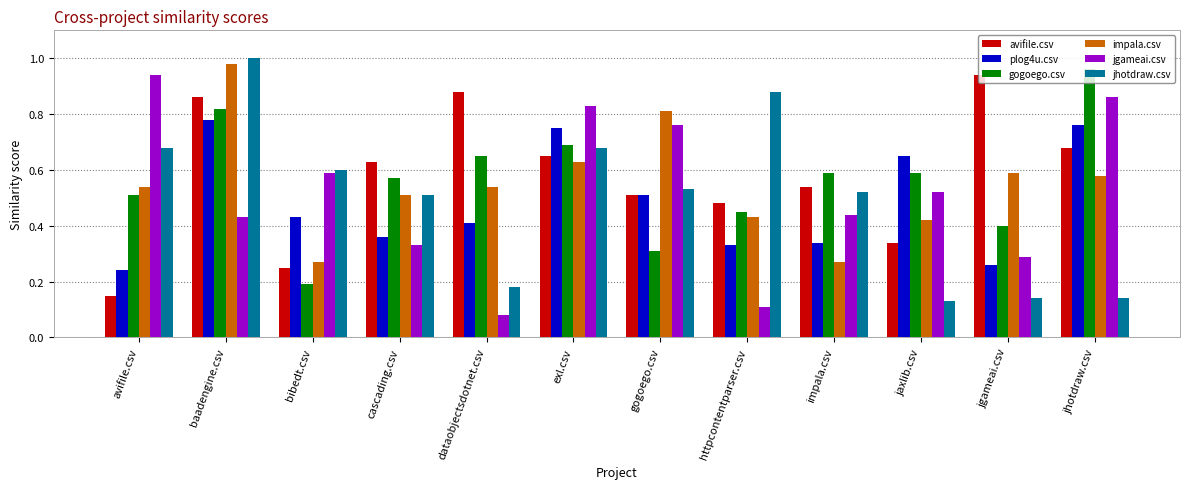

How many bars are there in total?

72